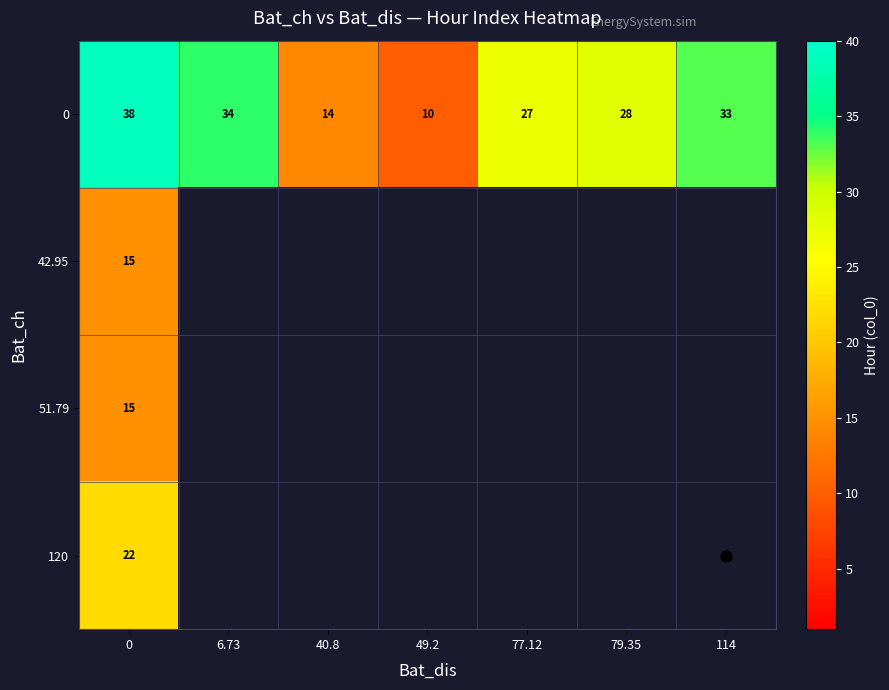

What is the difference between the row_0 values at 79.35 and 49.2?

18.0